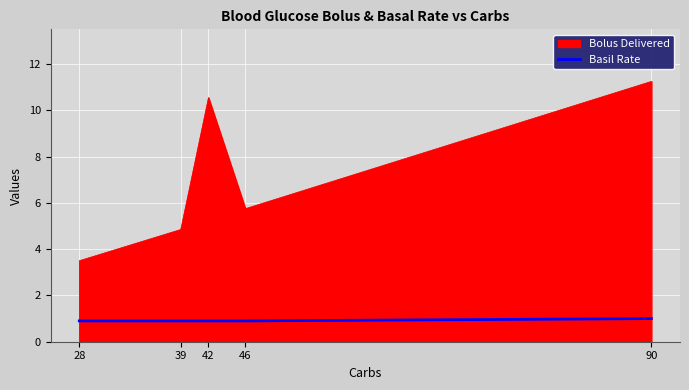

List the labels in order of Bolus Delivered value, largest first.

90, 42, 46, 39, 28